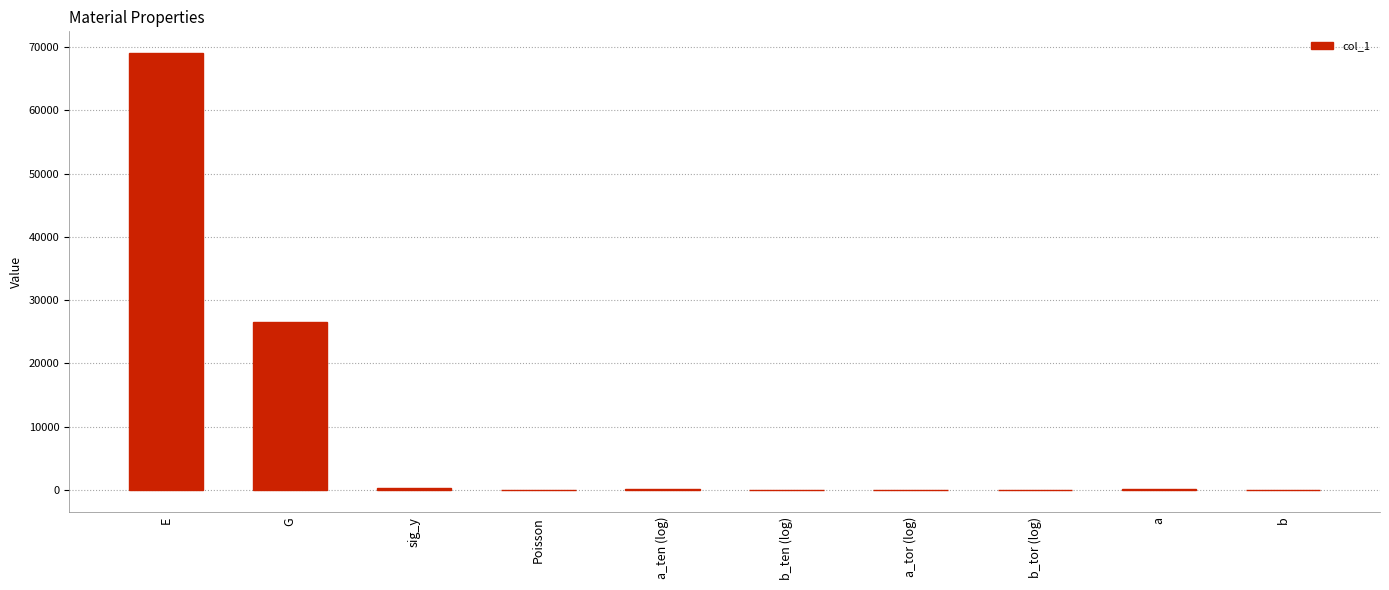

Which label corresponds to the largest value in the chart?

E